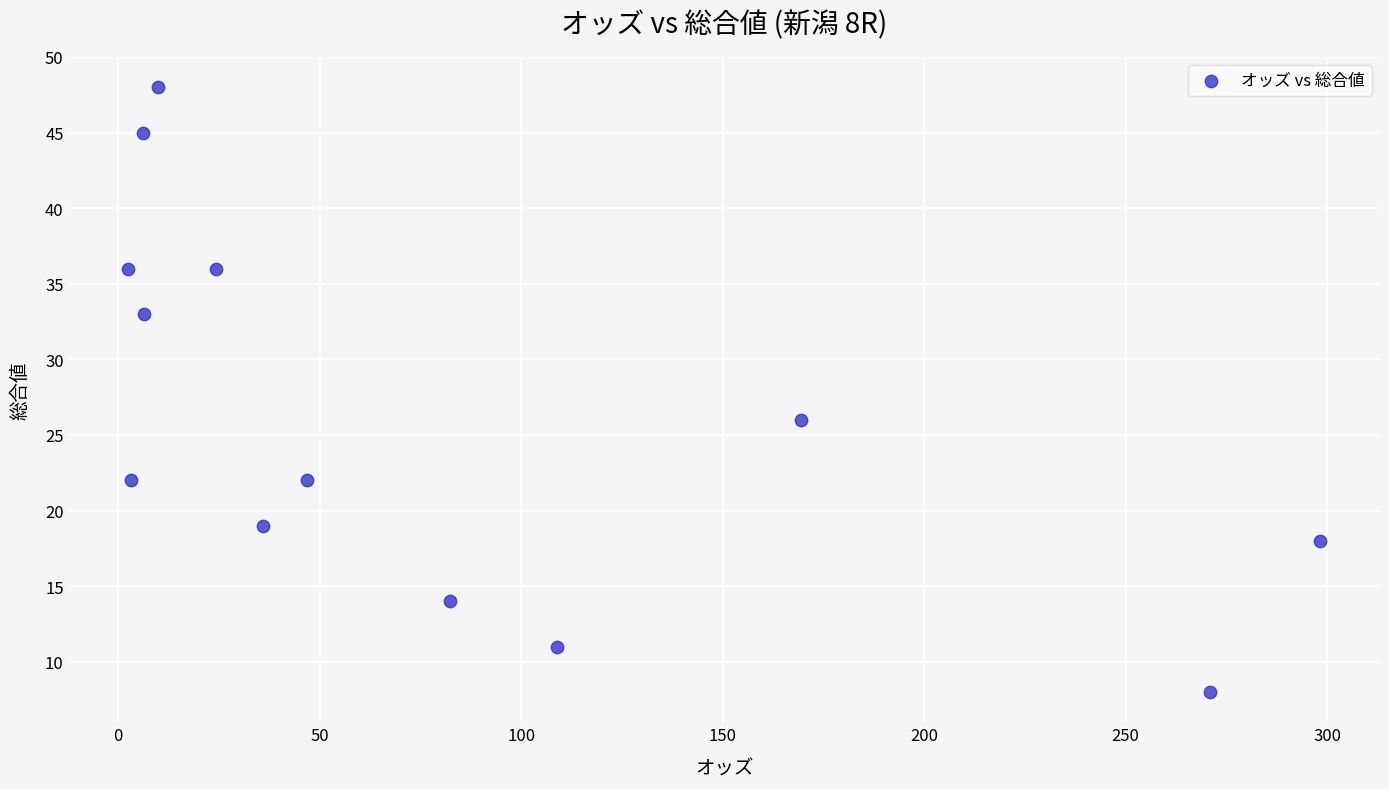

What Y value in the scatter plot is closest to 28?

26